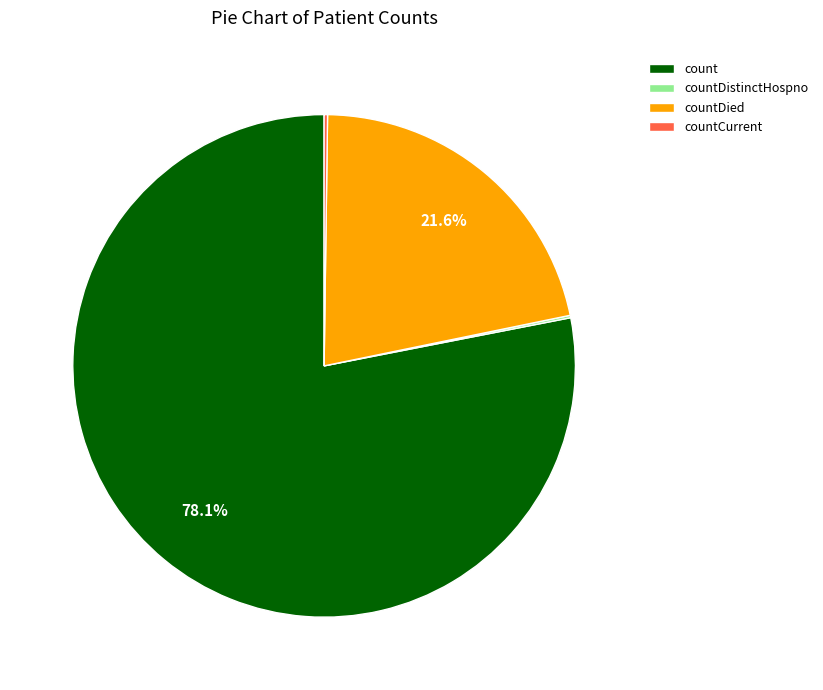

Is there a majority slice in this chart?

Yes